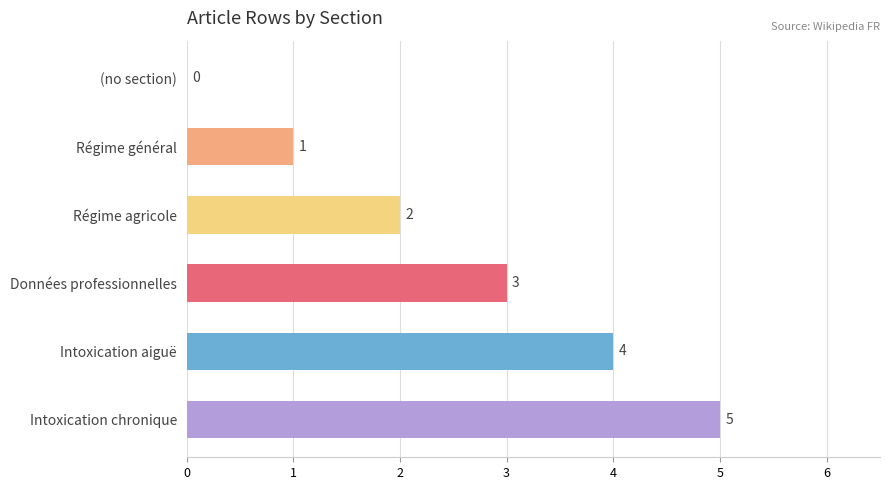

The value at Régime général is 0. True or false?

False